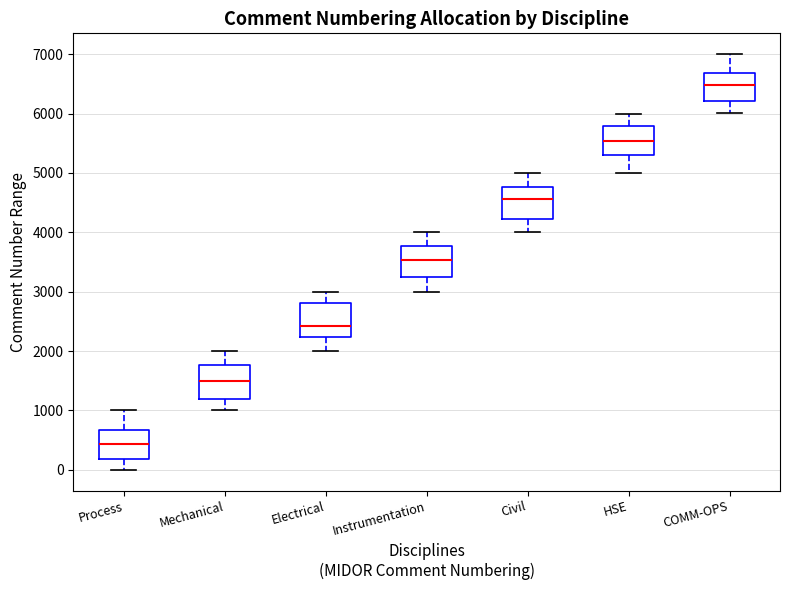

Reading left to right, read every box against the y-axis: the position of its median line, the range the box covers, and the ends of its whiskers. The values are not printed on the chart, so give them approximately, as read against the axis.

Process: median 400, box 200 to 700, whiskers 0 to 1000
Mechanical: median 1500, box 1200 to 1800, whiskers 1000 to 2000
Electrical: median 2400, box 2200 to 2800, whiskers 2000 to 3000
Instrumentation: median 3500, box 3200 to 3800, whiskers 3000 to 4000
Civil: median 4600, box 4200 to 4800, whiskers 4000 to 5000
HSE: median 5500, box 5300 to 5800, whiskers 5000 to 6000
COMM-OPS: median 6500, box 6200 to 6700, whiskers 6000 to 7000